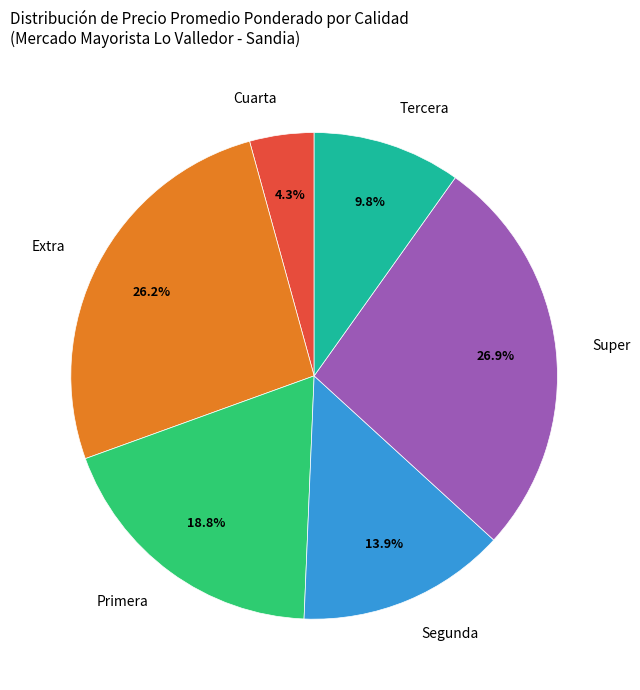

Rank the categories by value from lowest to highest.

Cuarta, Tercera, Segunda, Primera, Extra, Super